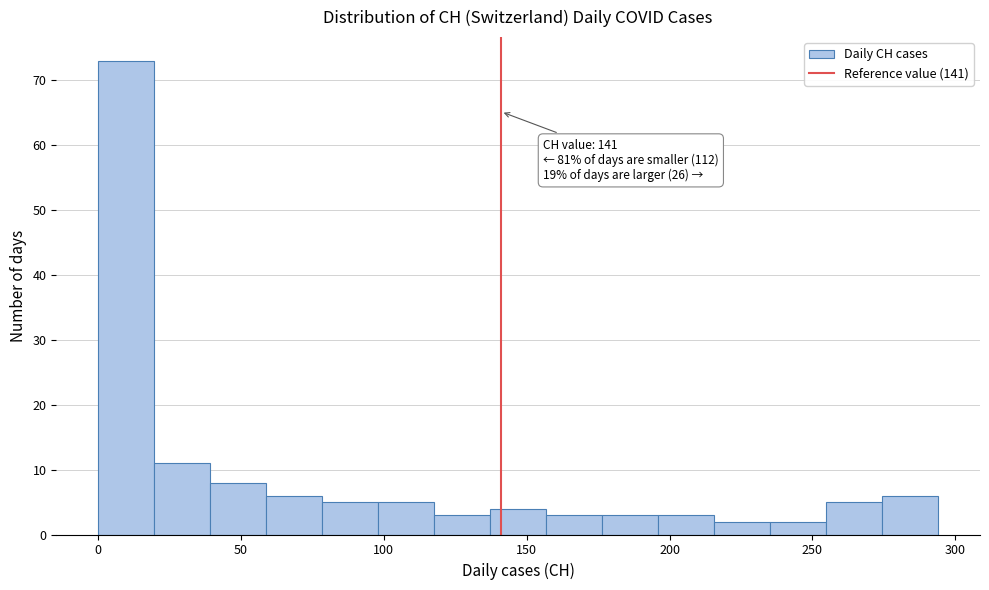

Read against the x-axis, roughly where is the centre of the tallest bar?

10